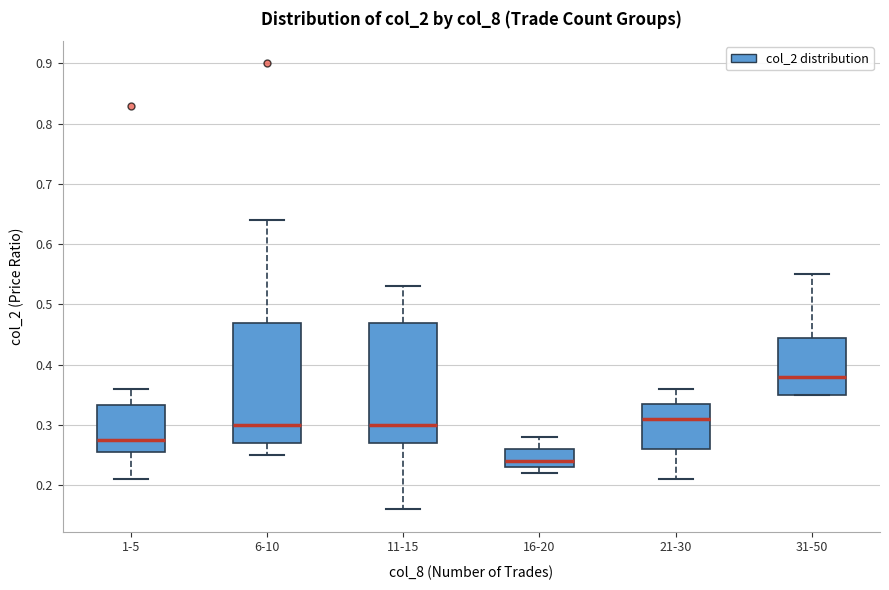

Reading left to right, read every box against the y-axis: the position of its median line, the range the box covers, and the ends of its whiskers. The values are not printed on the chart, so give them approximately, as read against the axis.

1-5: median 0.28, box 0.26 to 0.33, whiskers 0.21 to 0.36
6-10: median 0.30, box 0.27 to 0.47, whiskers 0.25 to 0.64
11-15: median 0.30, box 0.27 to 0.47, whiskers 0.16 to 0.53
16-20: median 0.24, box 0.23 to 0.26, whiskers 0.22 to 0.28
21-30: median 0.31, box 0.26 to 0.34, whiskers 0.21 to 0.36
31-50: median 0.38, box 0.35 to 0.45, whiskers 0.35 to 0.55